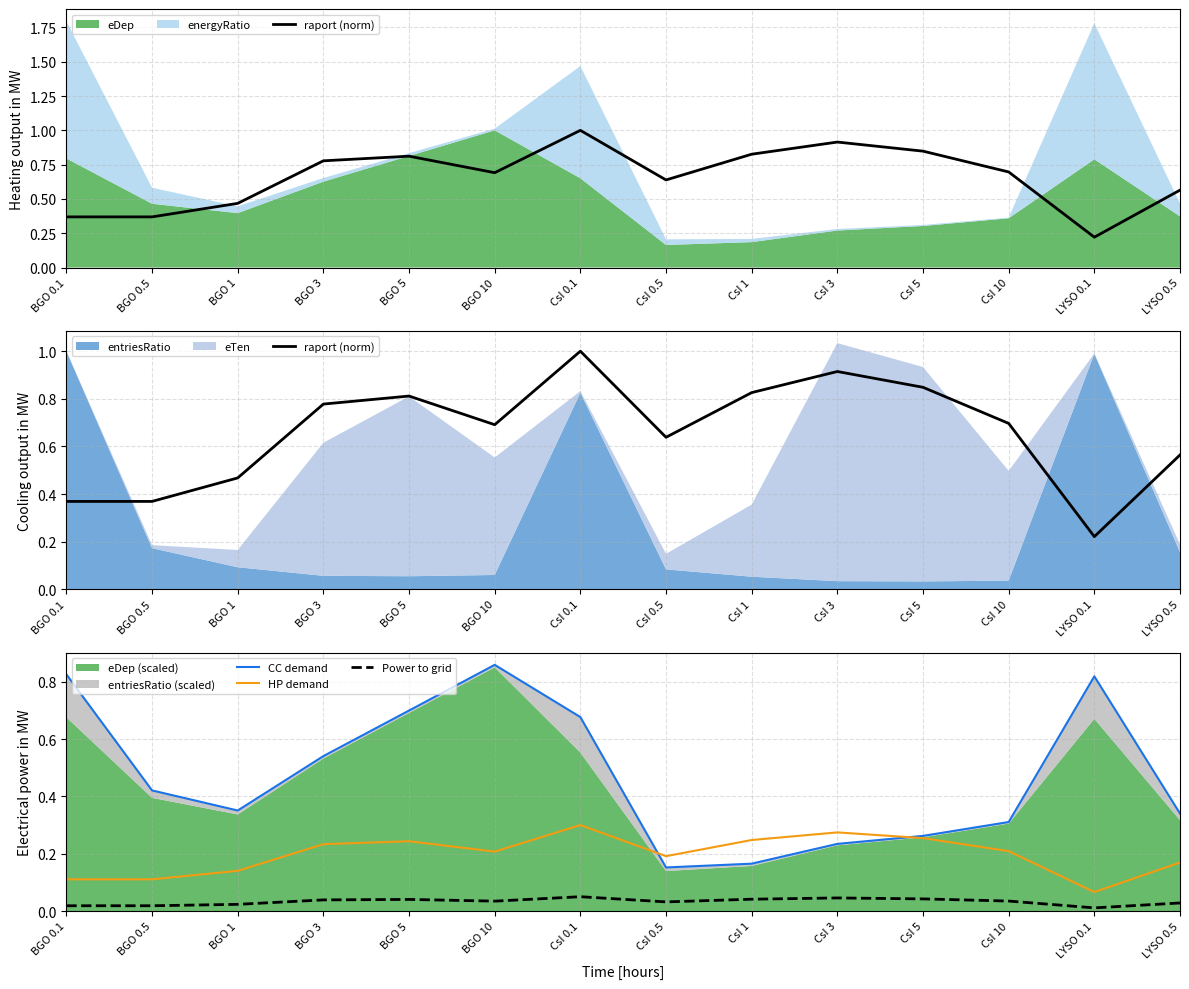

True or false: HP demand and Power to grid cross at least once.

False